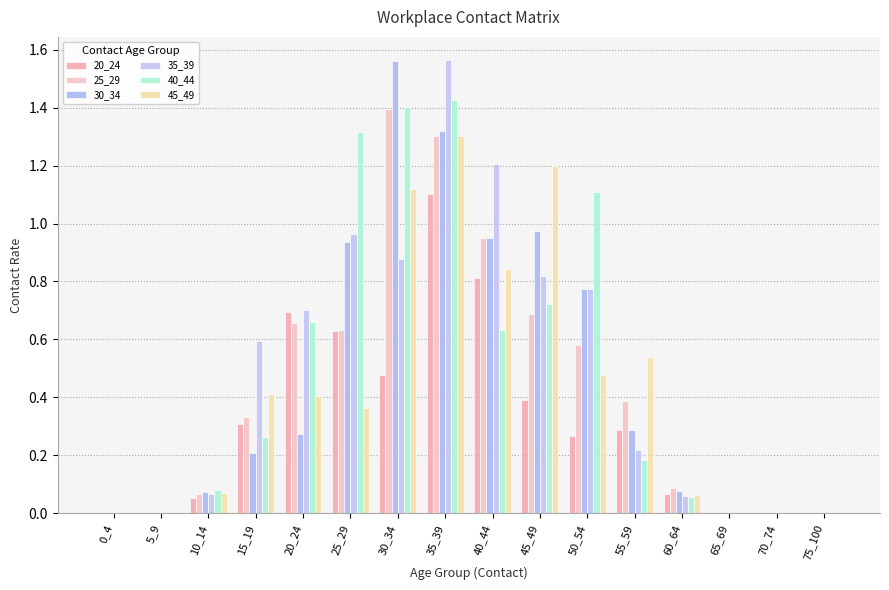

What are all the series names shown in the legend?

20_24, 25_29, 30_34, 35_39, 40_44, 45_49